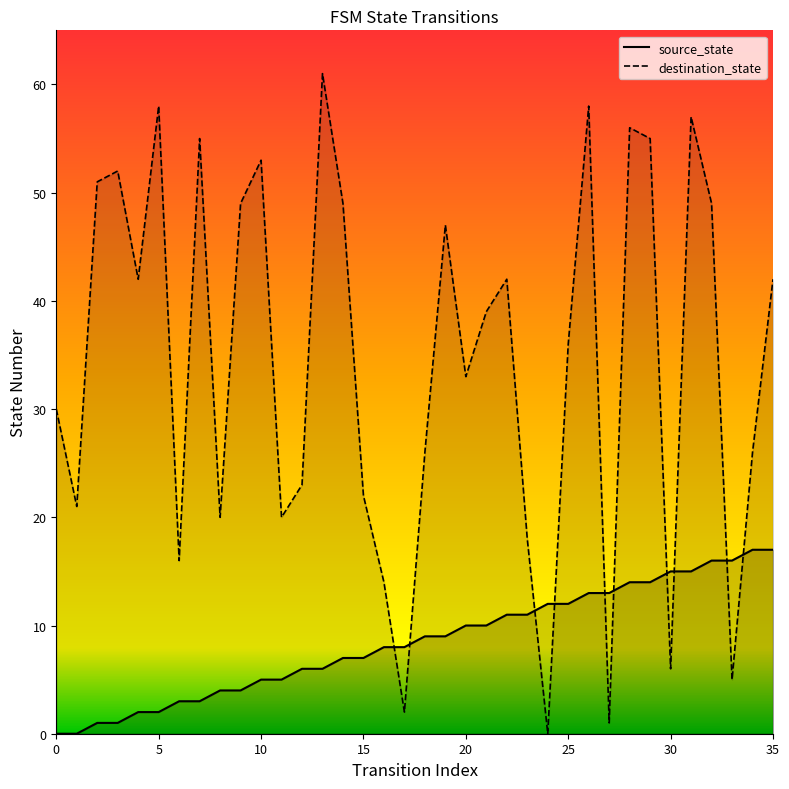

How many lines are shown in the chart?

2